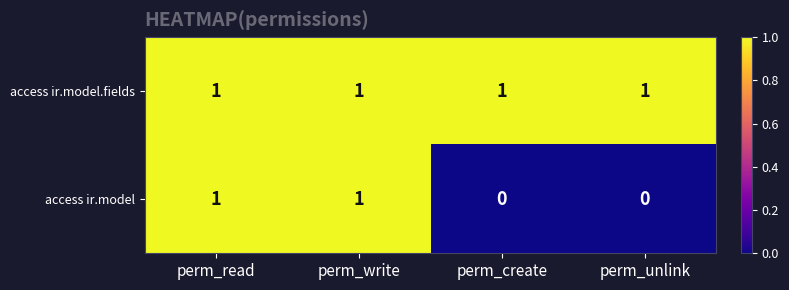

What is the sum of all access ir.model.fields values?

4